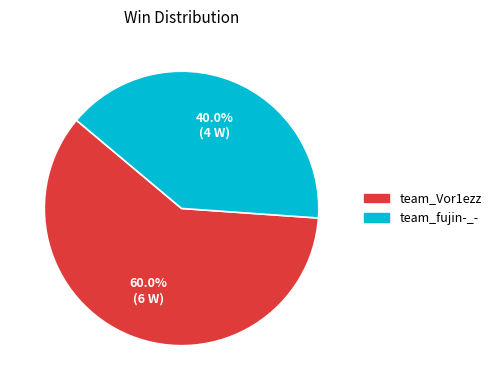

What is the largest slice in the pie chart?

team_Vor1ezz